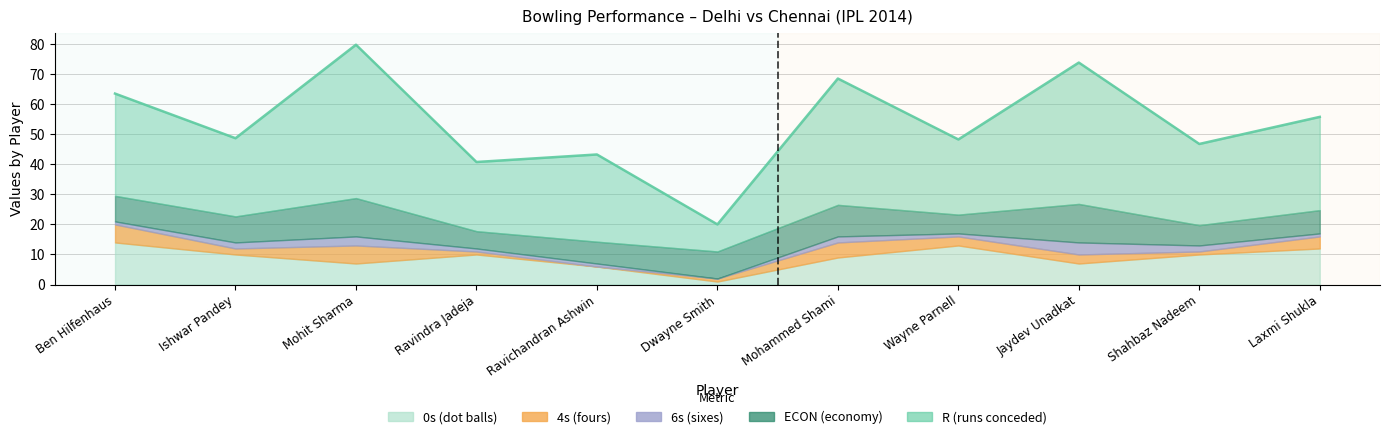

What are all the series names shown in the legend?

R, ECON, 0s, 4s, 6s